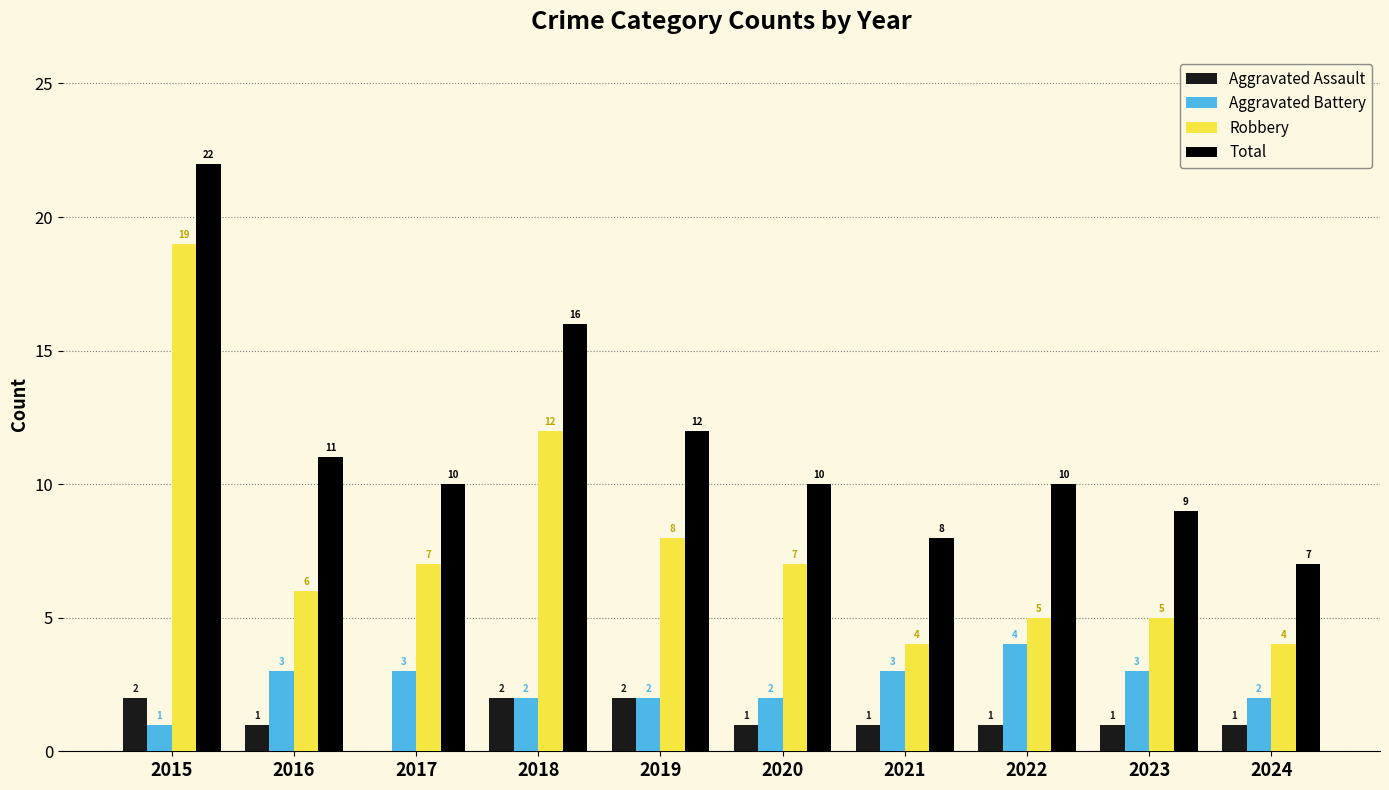

Is the value of Robbery at 2016 greater than the value of Total at 2024?

No